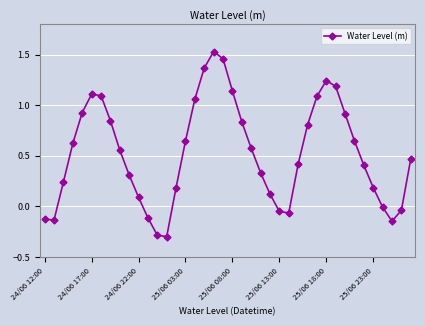

How many data points does each series have?

40